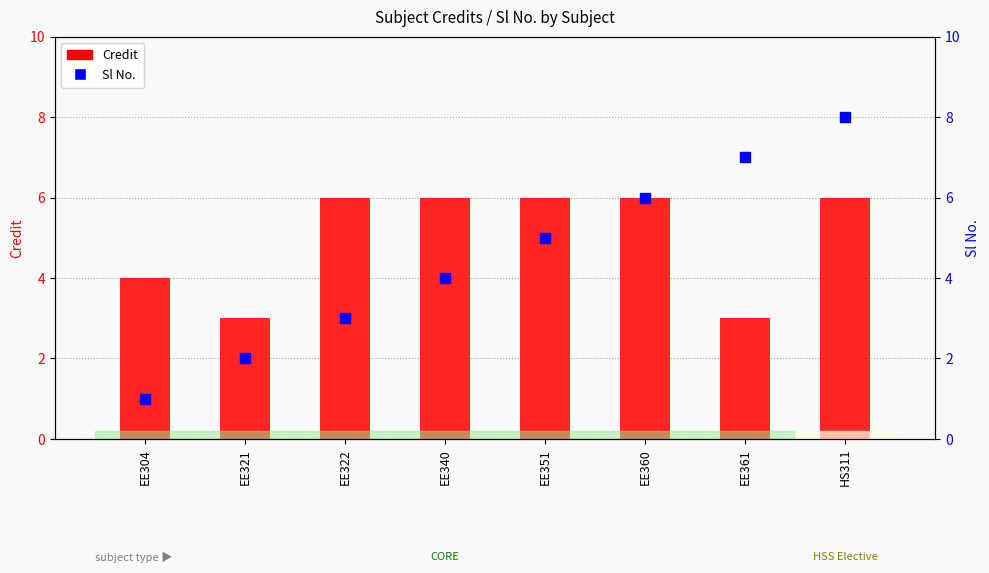

Is the value of Credit at EE361 greater than the value of Sl No. at EE361?

No